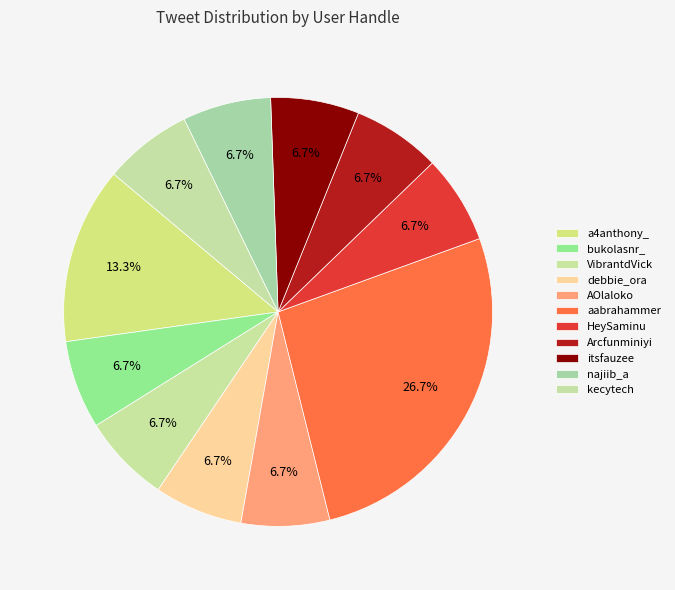

To the nearest percent, what percentage of the pie is itsfauzee?

7%